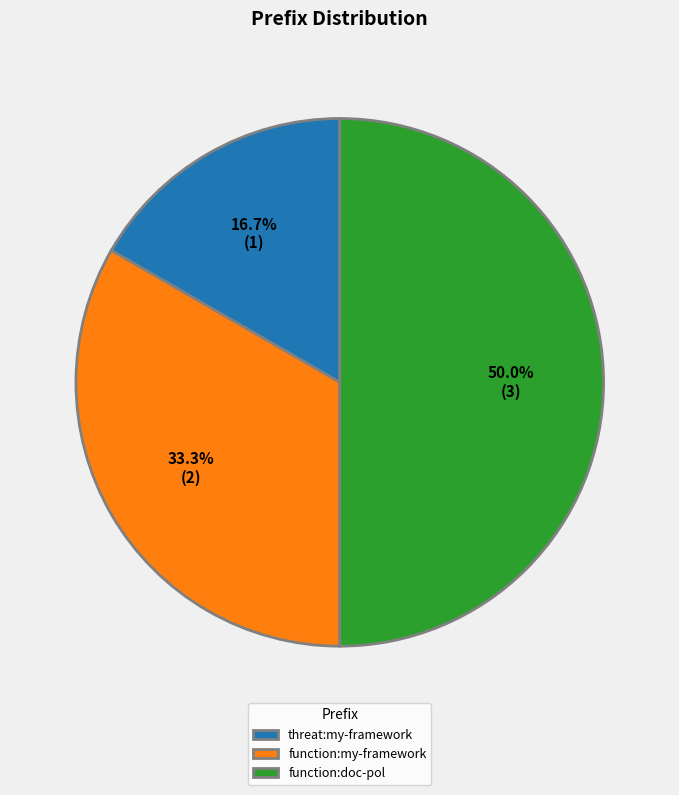

To the nearest percent, what is the difference between the largest and smallest slice percentages?

33%